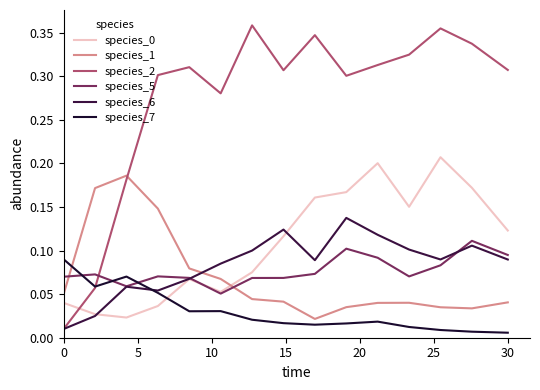

Does the chart have visible grid lines?

No